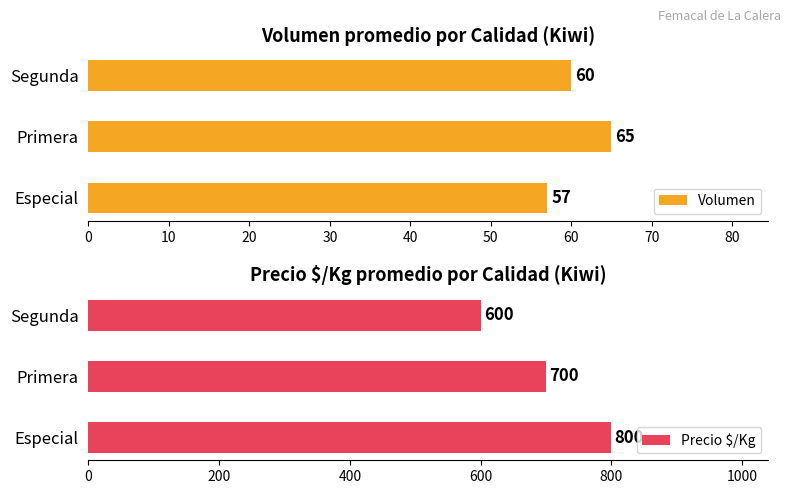

The Volumen series shows 88 at Primera. True or false?

False